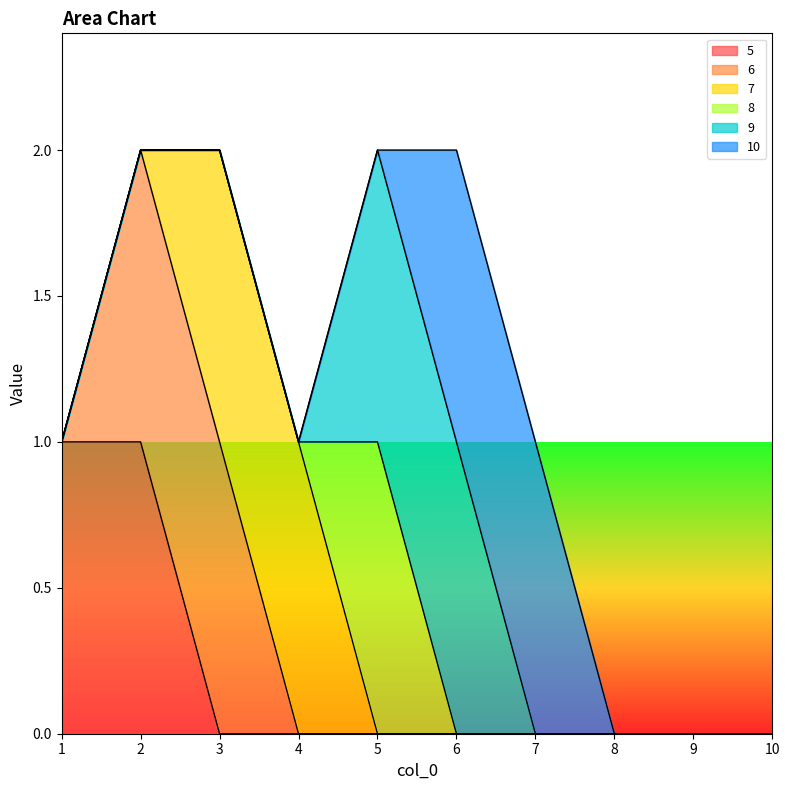

At how many categories does at least one series exceed 0?

7